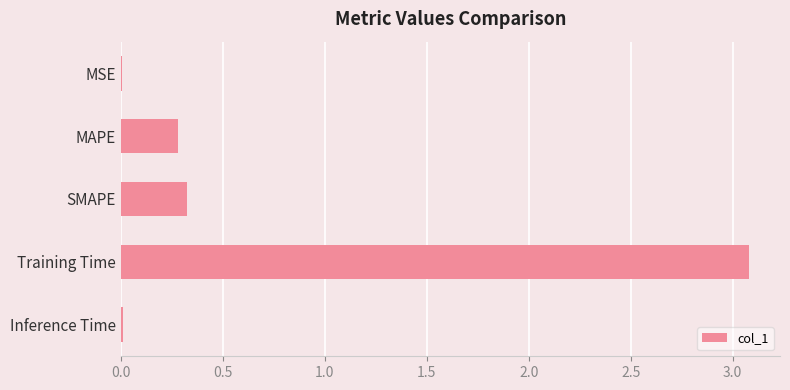

Count the number of data series in this chart.

1